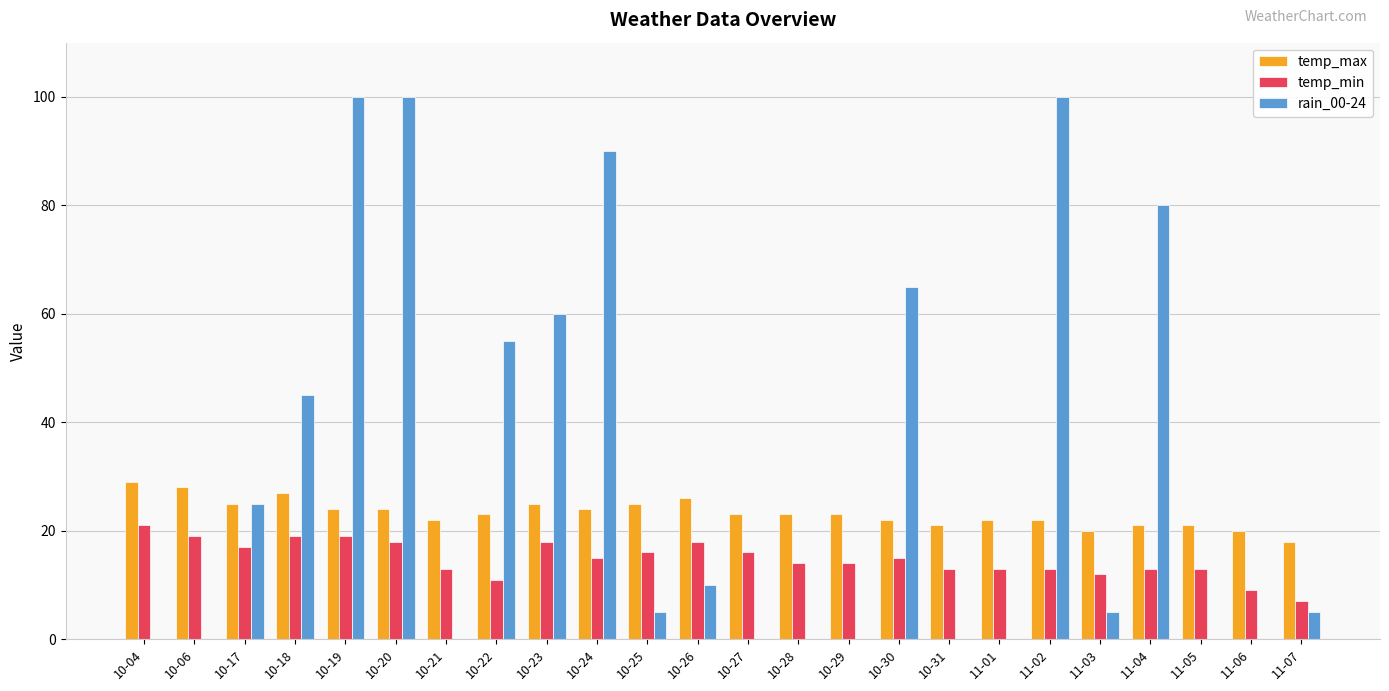

What is the maximum value shown in the chart?

100